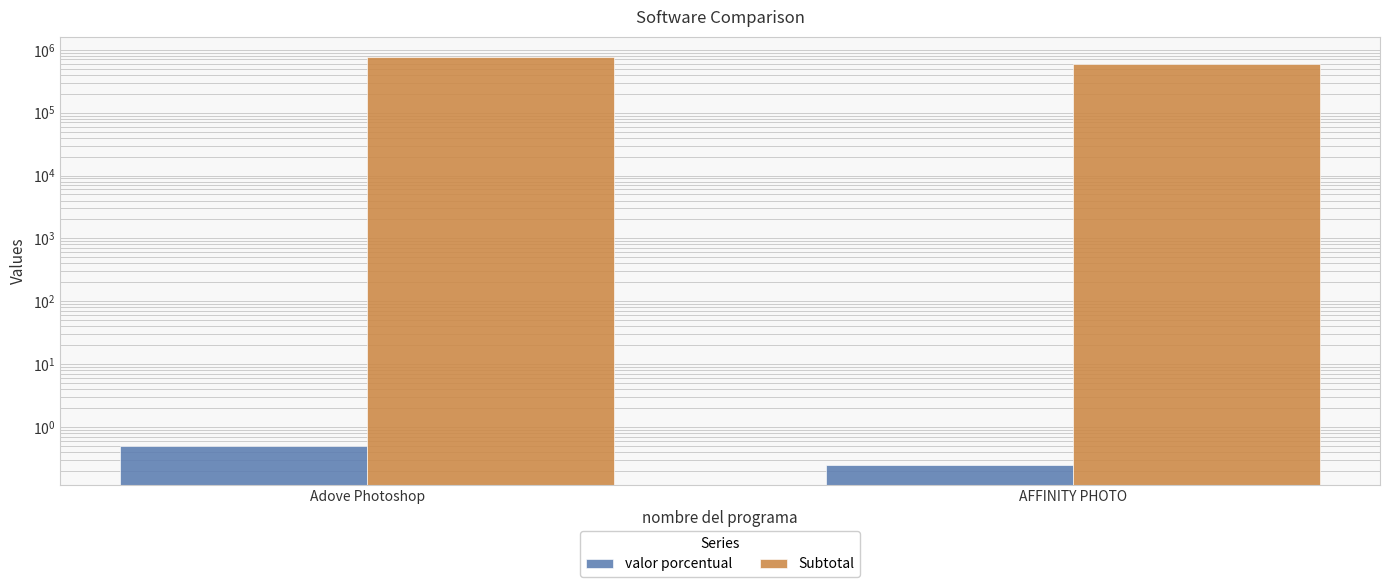

Which category has the lowest value in the Subtotal series?

AFFINITY PHOTO